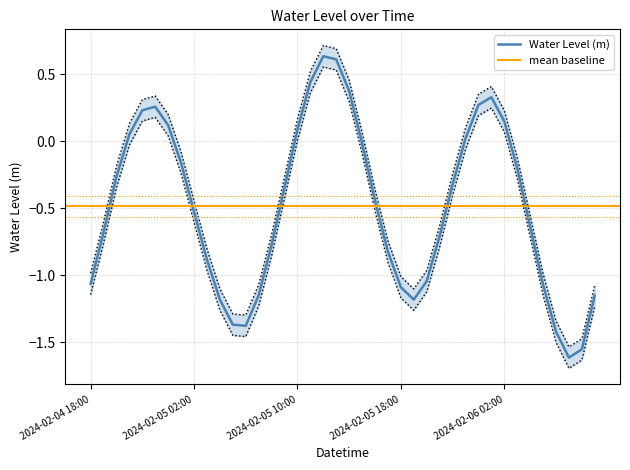

What value does the data have at 2024-02-05 16:00?

-0.4